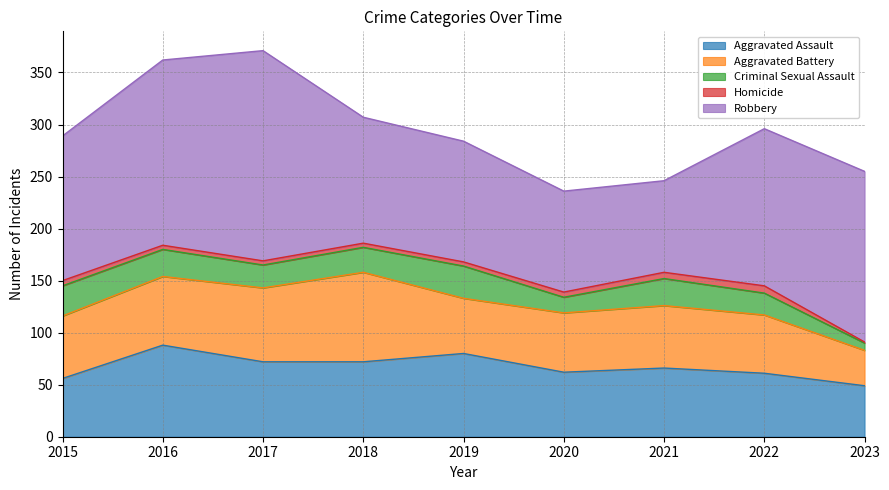

Which has a higher value, 2016 or 2017?

2016